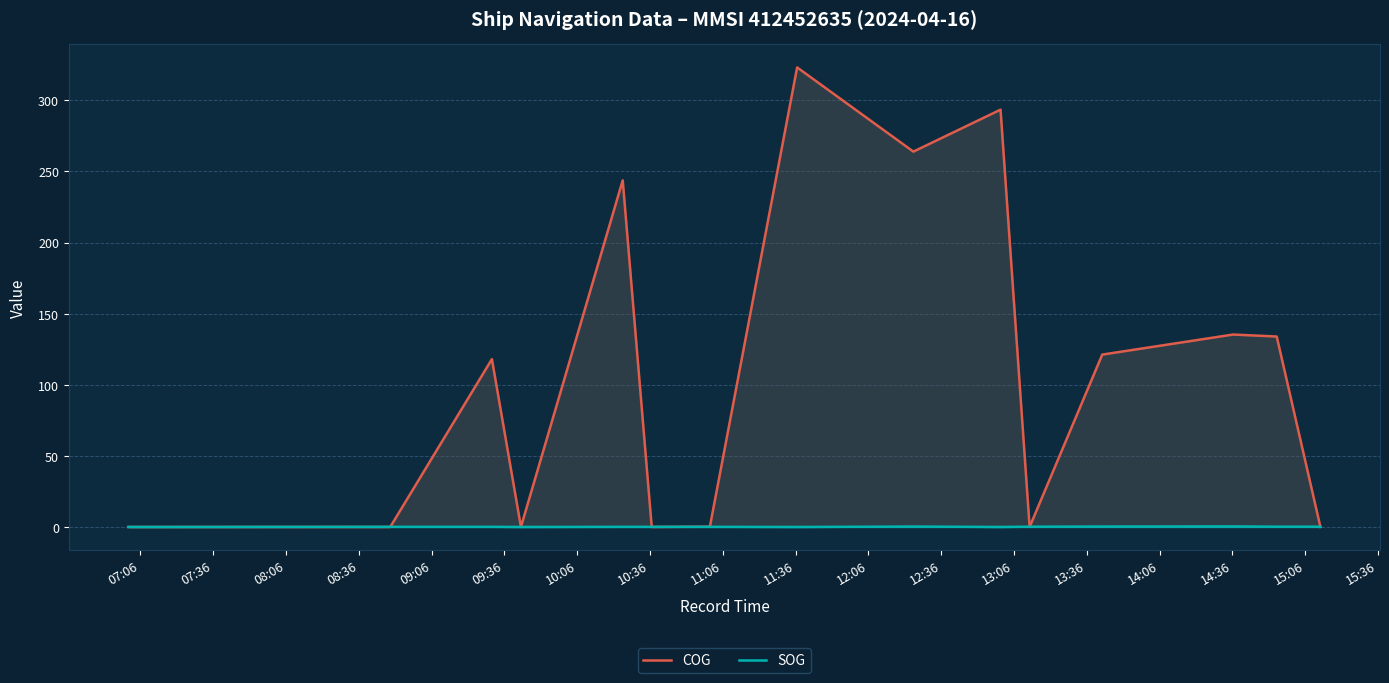

What is the maximum value shown in the chart?

323.1